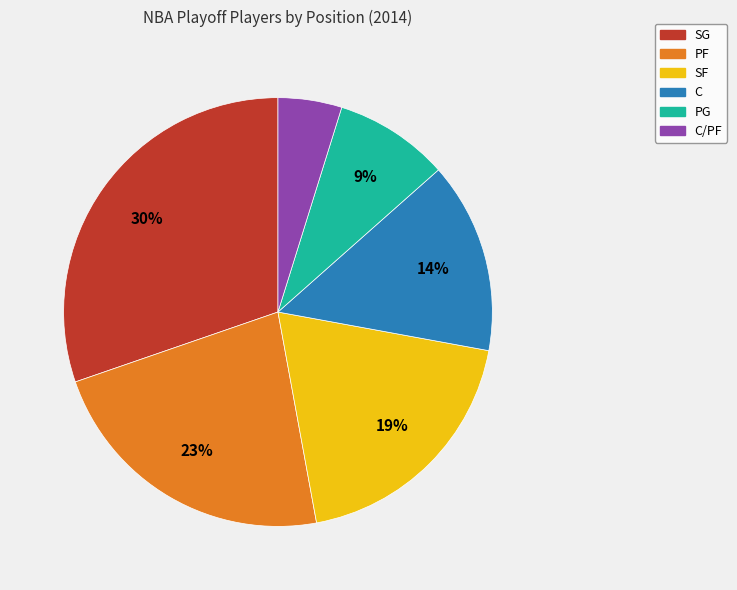

How many segments does this pie chart have?

6